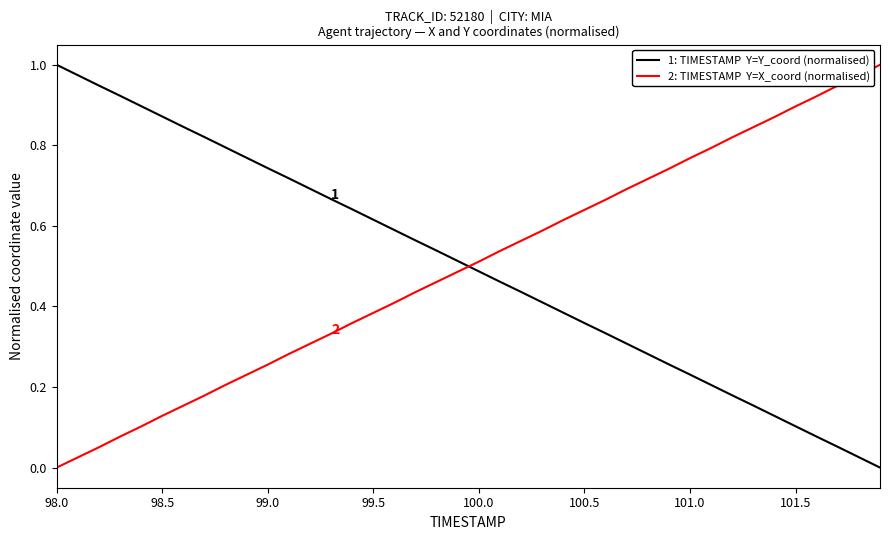

How many lines are shown in the chart?

2